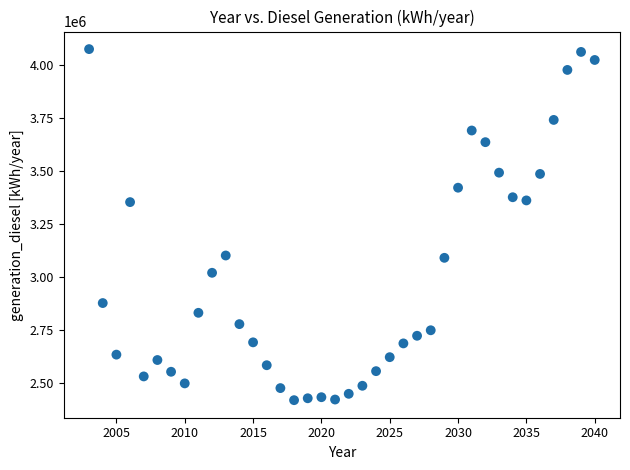

What is the range of X values (max minus min)?

37